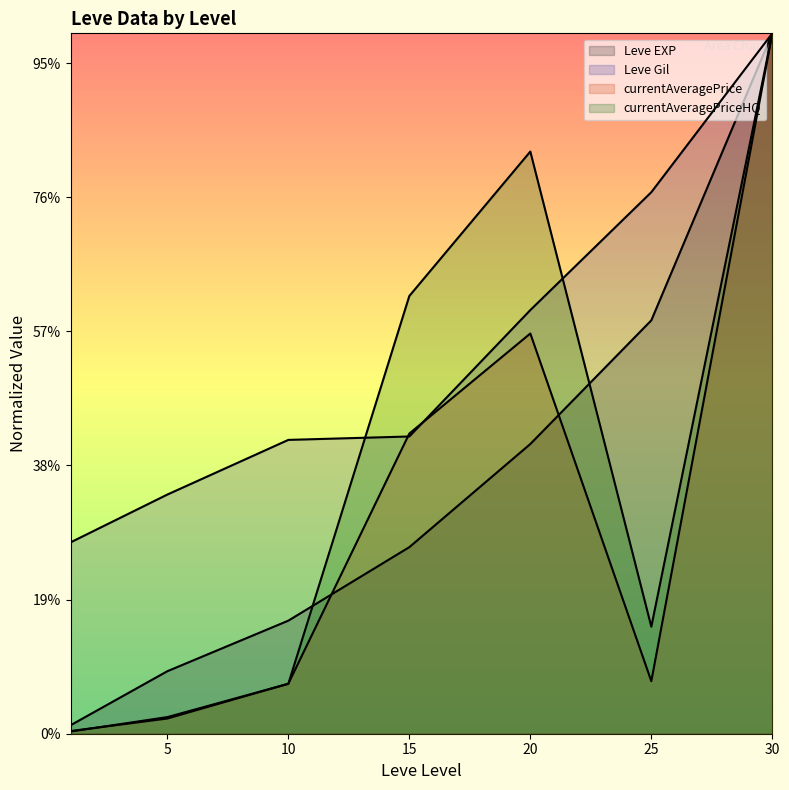

At which label does currentAveragePrice first exceed 3915?

15